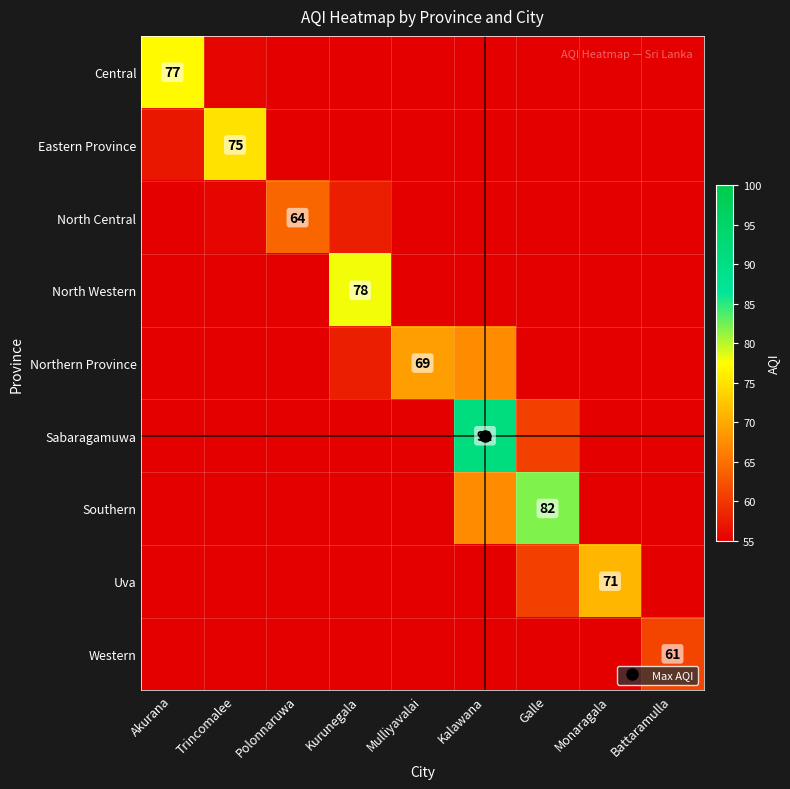

List the labels in order of Sabaragamuwa value, smallest first.

Akurana, Trincomalee, Battaramulla, Polonnaruwa, Monaragala, Kurunegala, Mulliyavalai, Galle, Kalawana